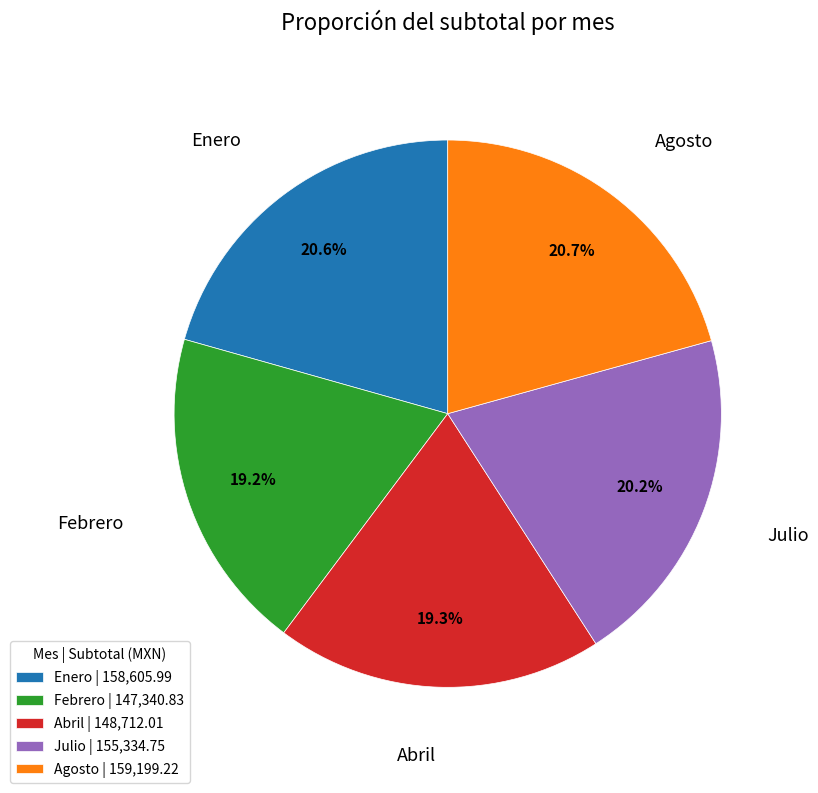

How many segments does this pie chart have?

5